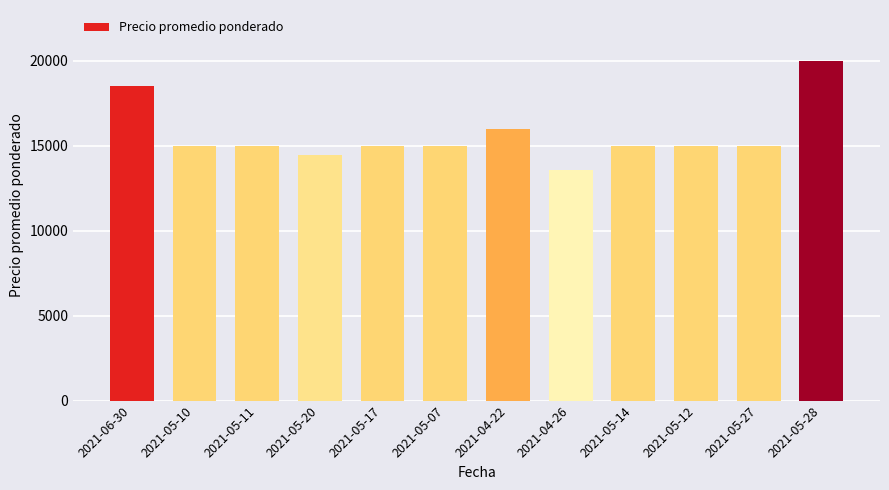

What is the label of the 3rd bar from the left?

2021-05-11